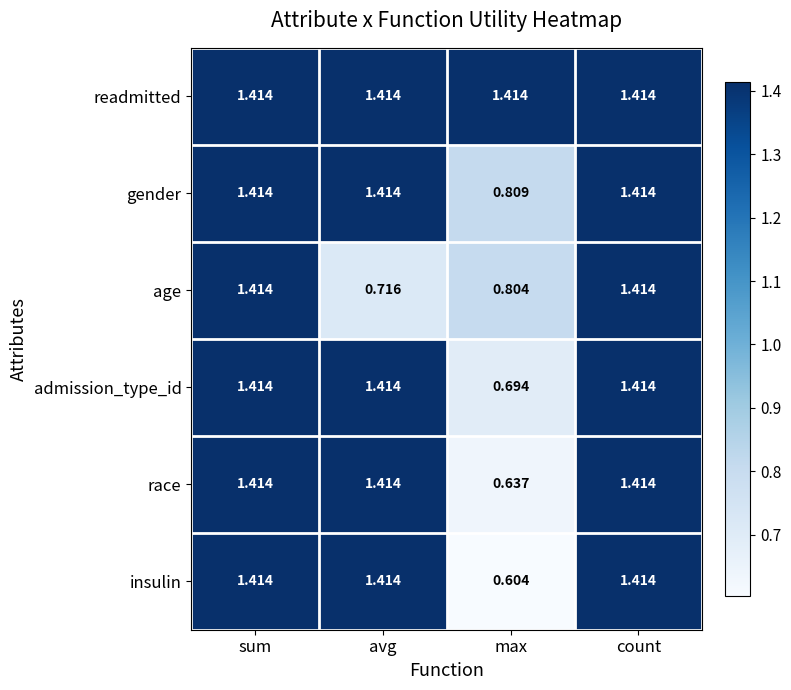

Which series has the largest total across all categories?

readmitted